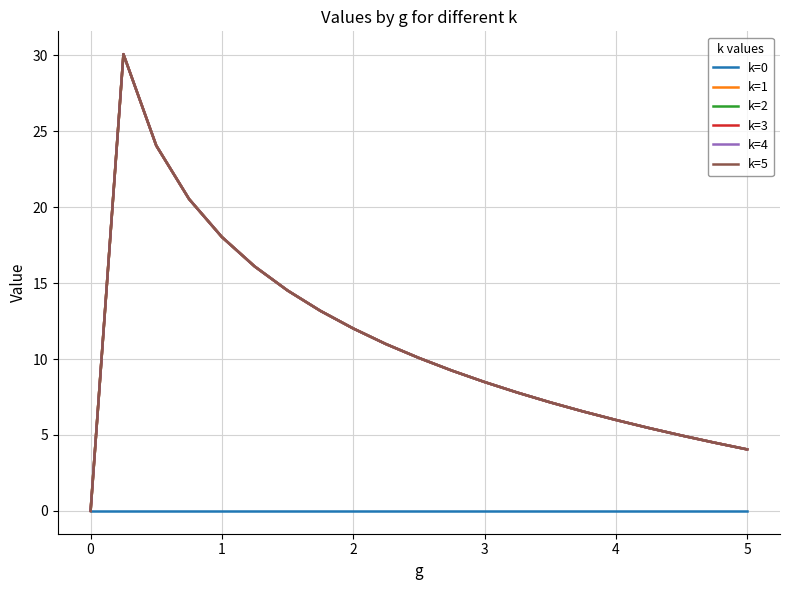

Does the chart display data point markers on the line(s)?

No